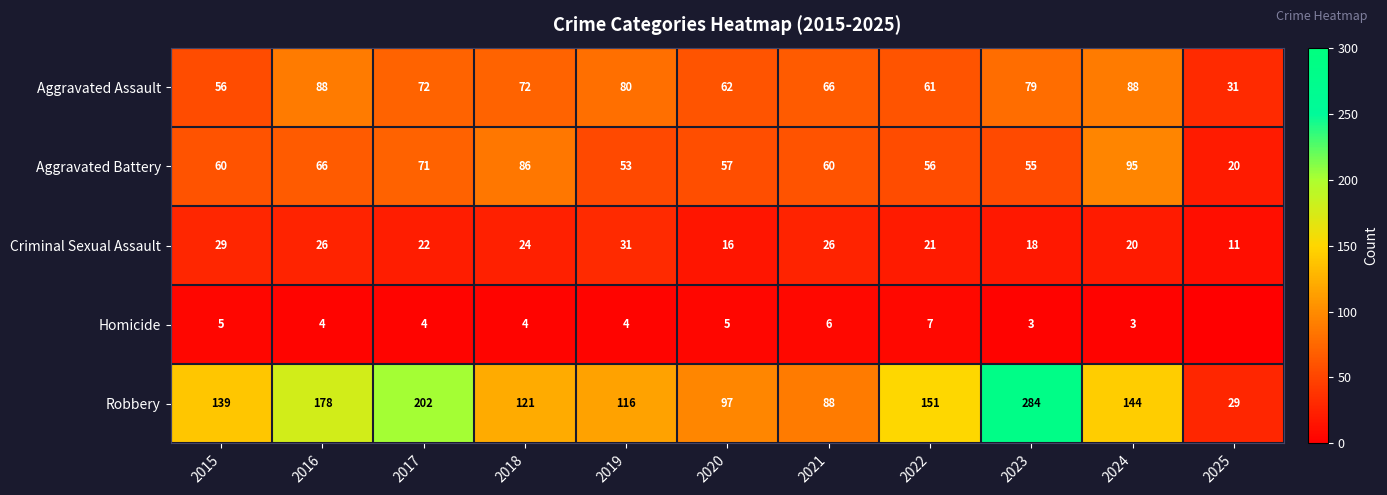

What is the difference between the Aggravated Assault values at 2024 and 2020?

26